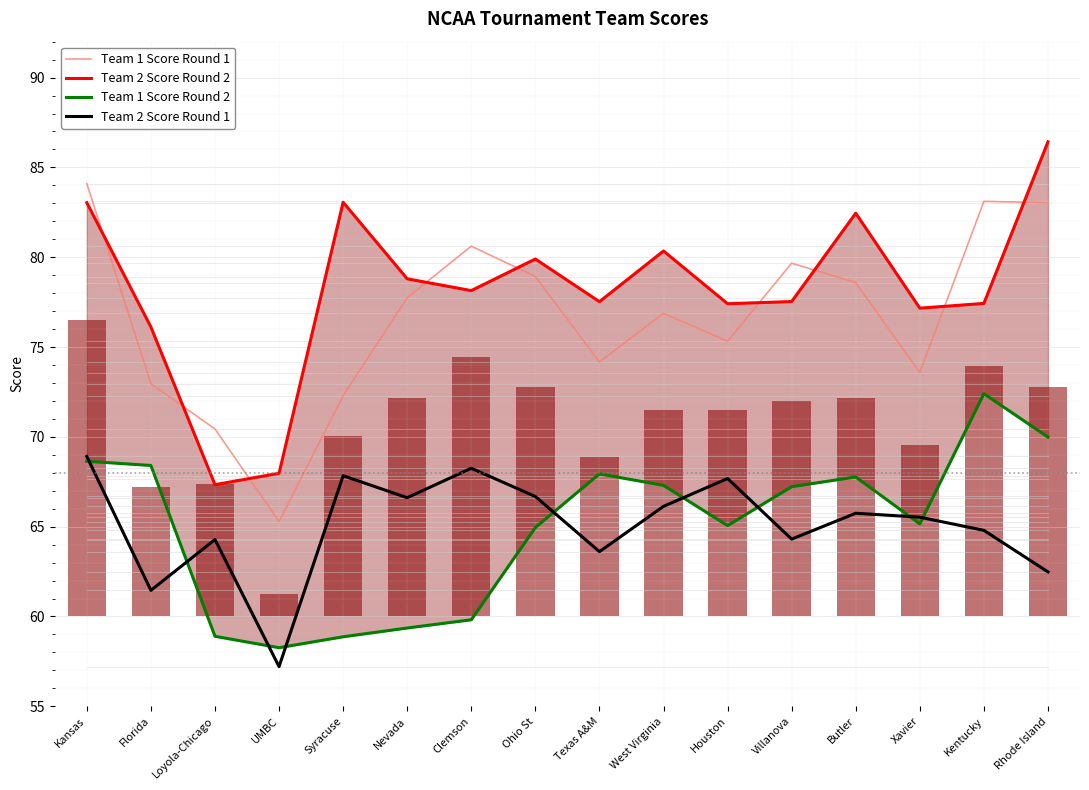

Is it true that Team 1 Score Round 2 equals 70.0 at Rhode Island?

True